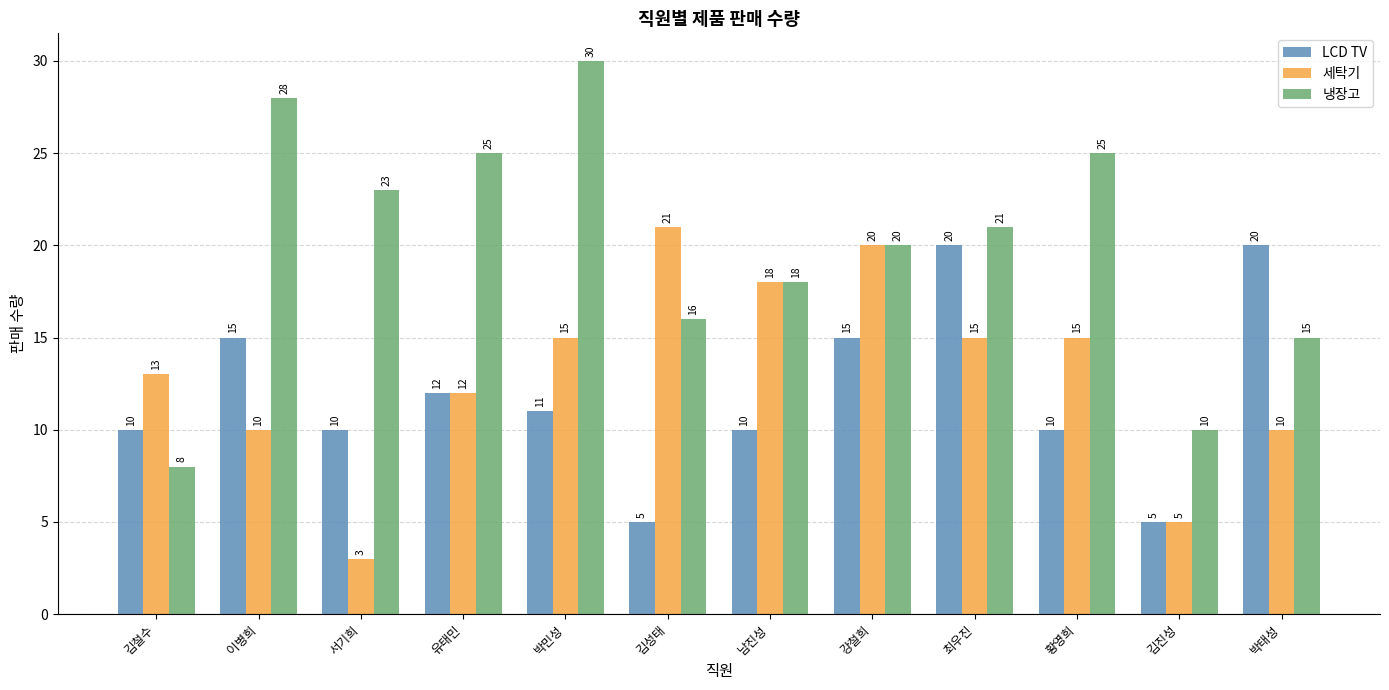

How many bars are there in each group?

3